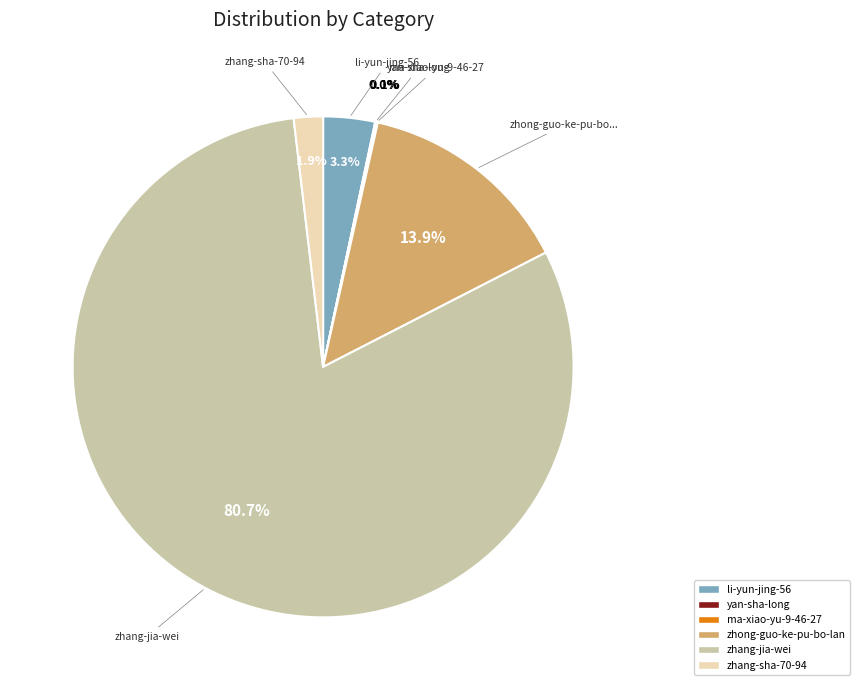

What is the majority slice?

zhang-jia-wei